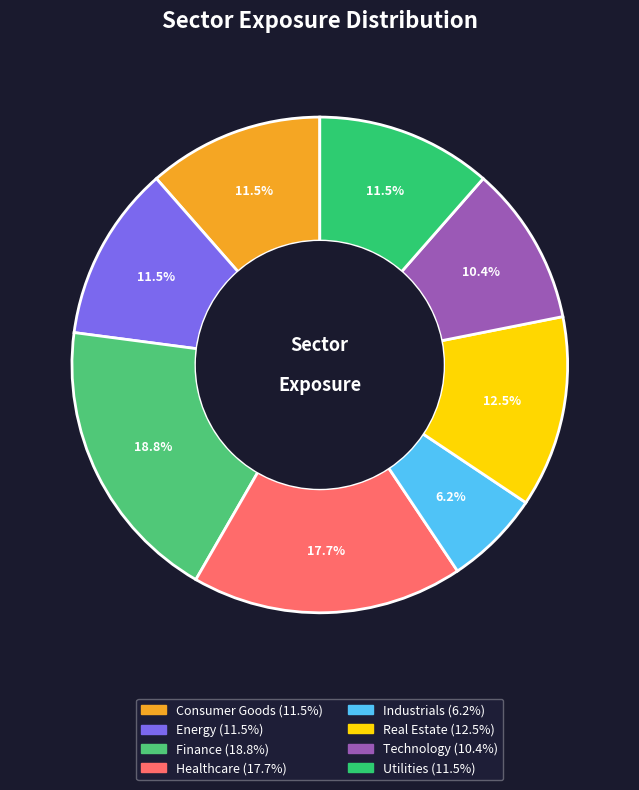

Does Energy account for over 50% of the chart?

No